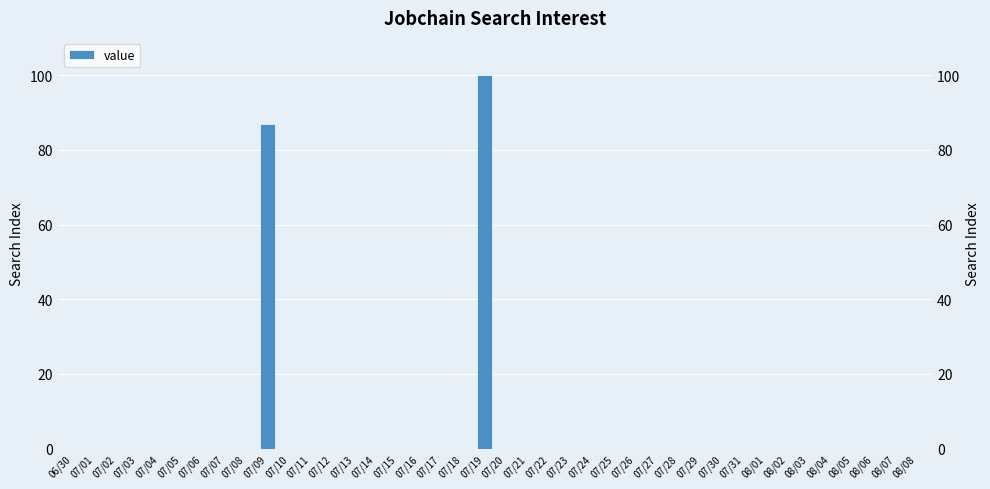

List the labels in order of value, largest first.

07/19, 07/09, 06/30, 07/01, 07/02, 07/03, 07/04, 07/05, 07/06, 07/07, 07/08, 07/10, 07/11, 07/12, 07/13, 07/14, 07/15, 07/16, 07/17, 07/18, 07/20, 07/21, 07/22, 07/23, 07/24, 07/25, 07/26, 07/27, 07/28, 07/29, 07/30, 07/31, 08/01, 08/02, 08/03, 08/04, 08/05, 08/06, 08/07, 08/08